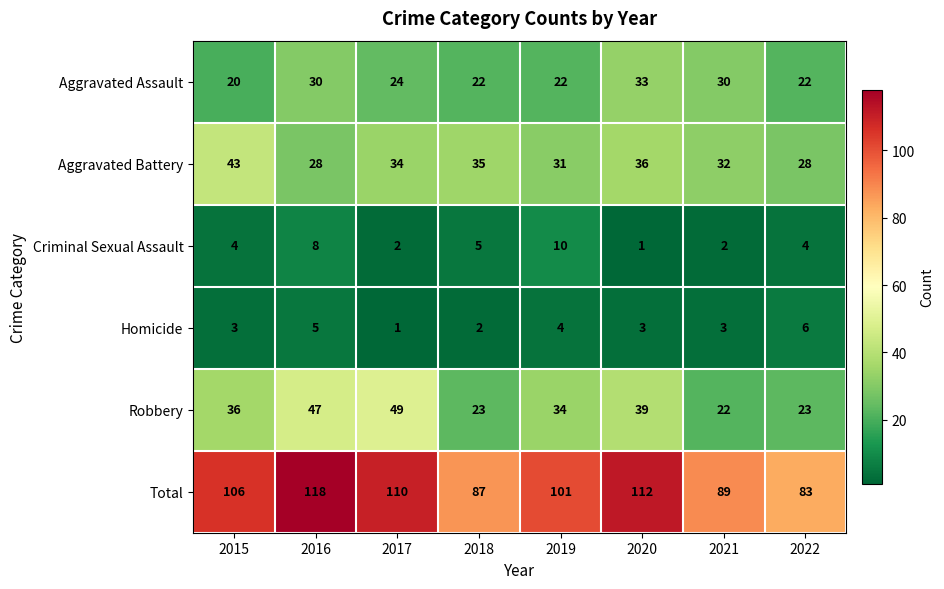

The value of Total at 2015 is 106. True or false?

True